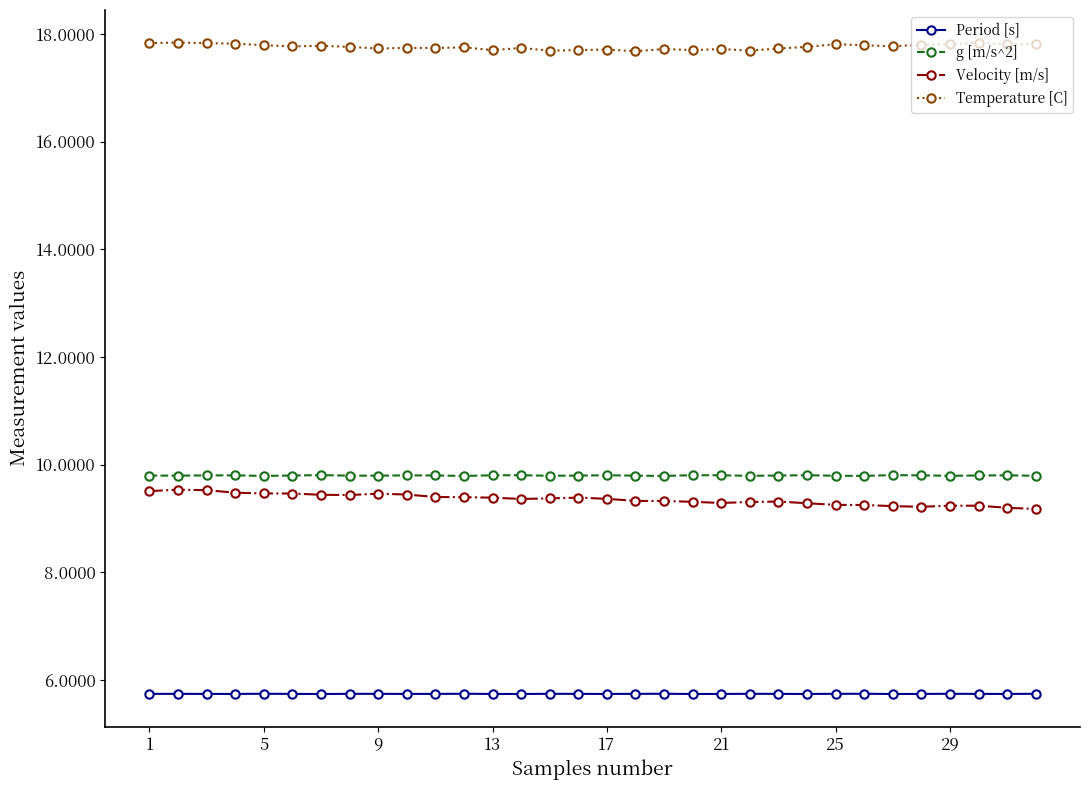

Does the chart display data point markers on the line(s)?

Yes